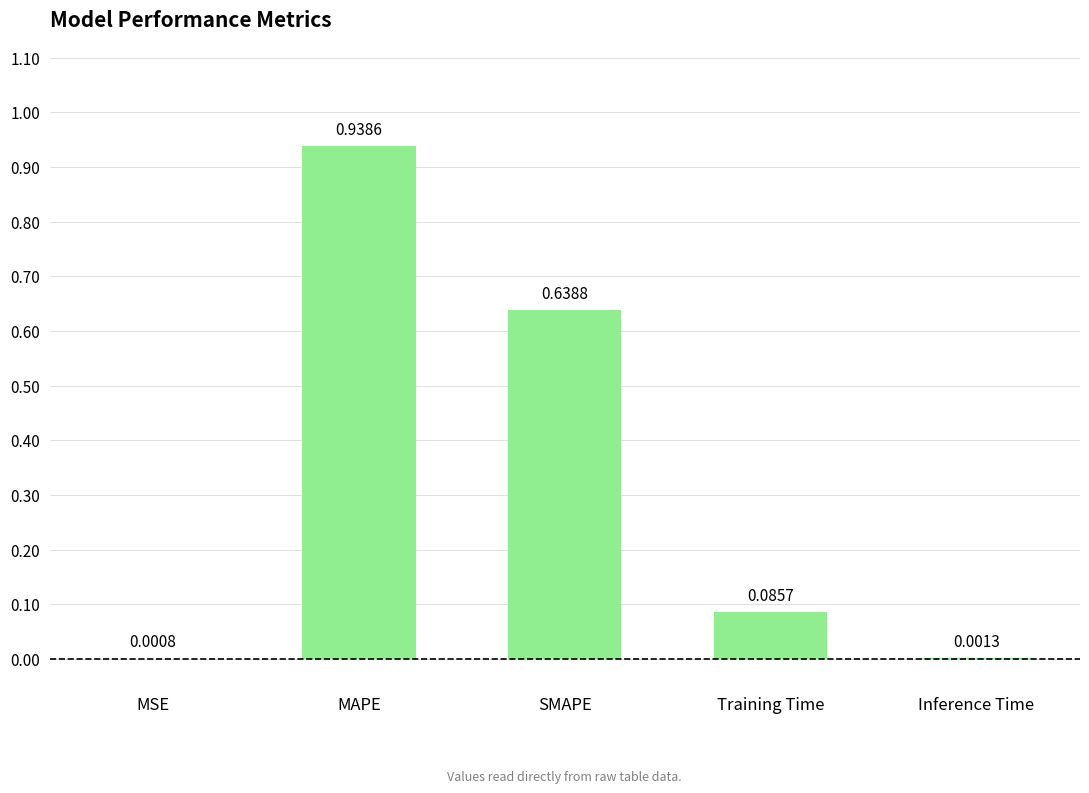

At which category does the chart reach its peak across all series?

MAPE